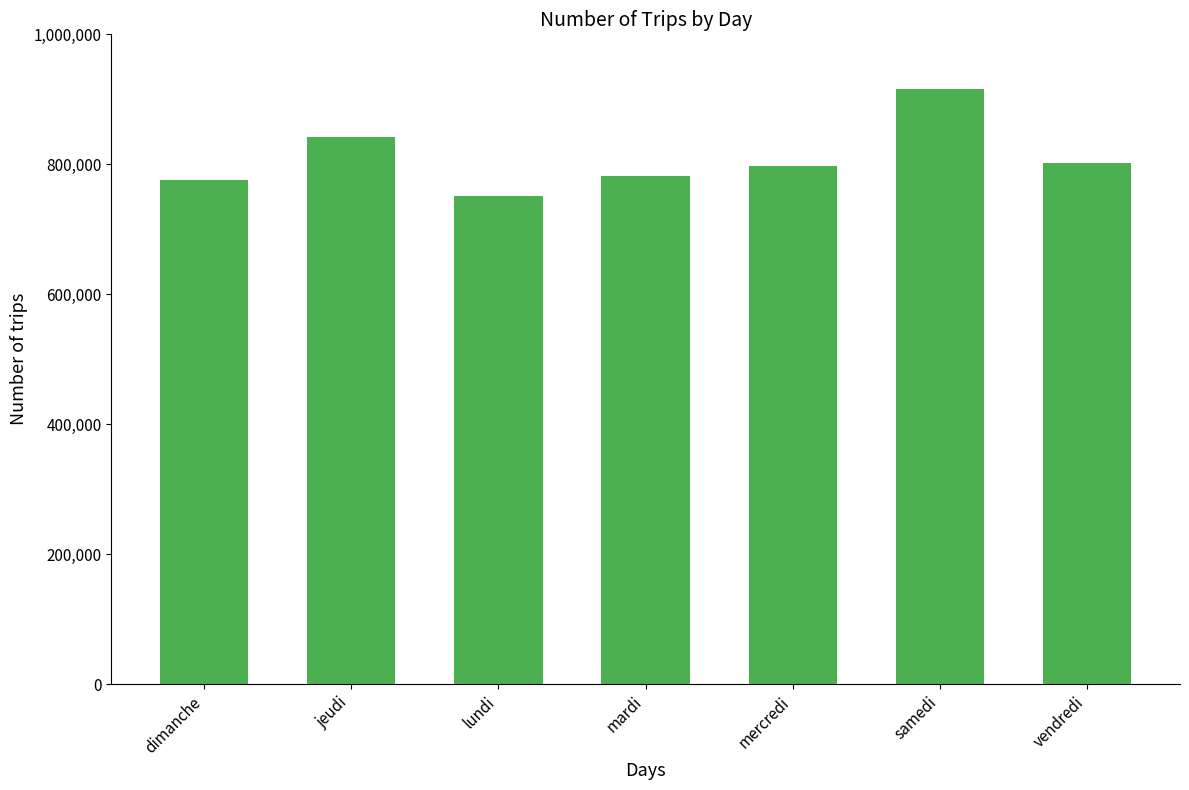

What is the change in value from samedi to vendredi?

-114658